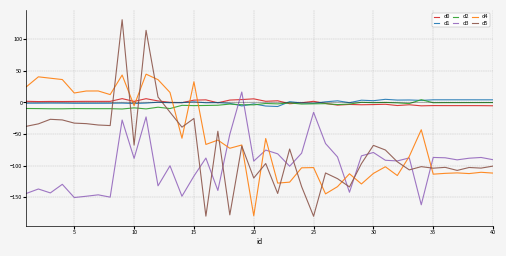

After their last crossing, which series has the higher values: d2 or d4?

d2